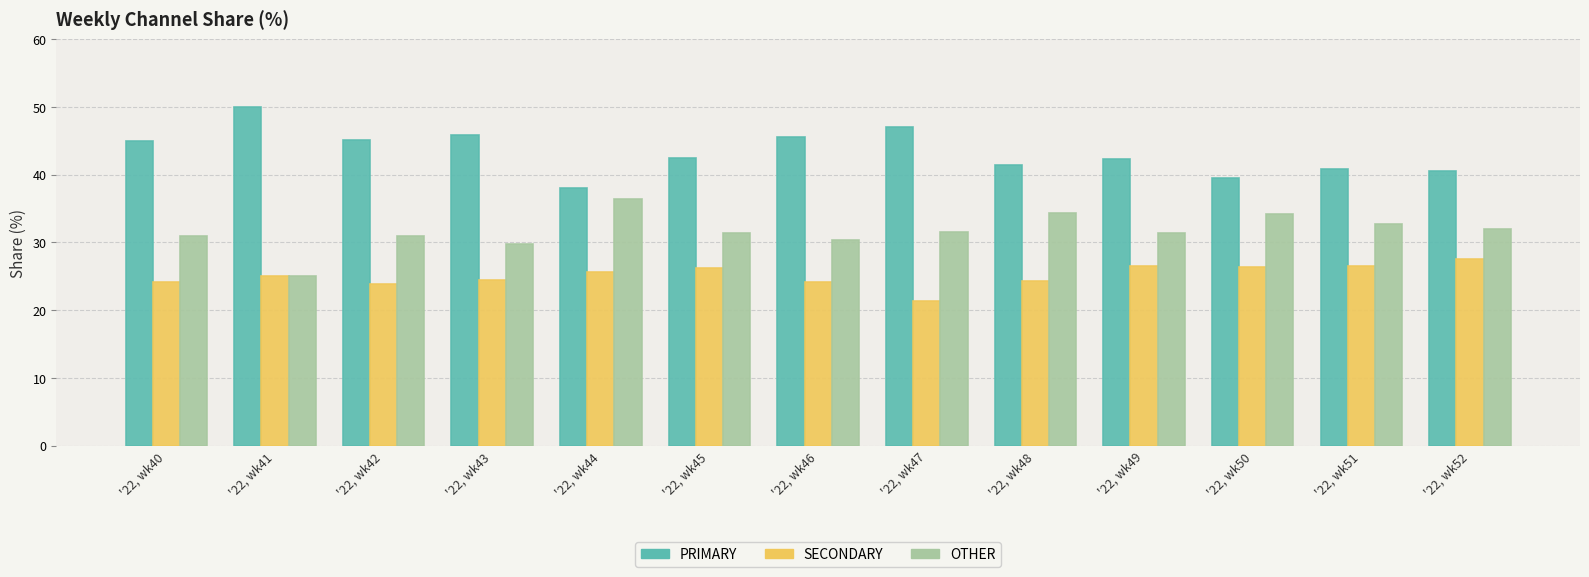

At '22, wk45, list the series in order from largest to smallest.

PRIMARY, OTHER, SECONDARY